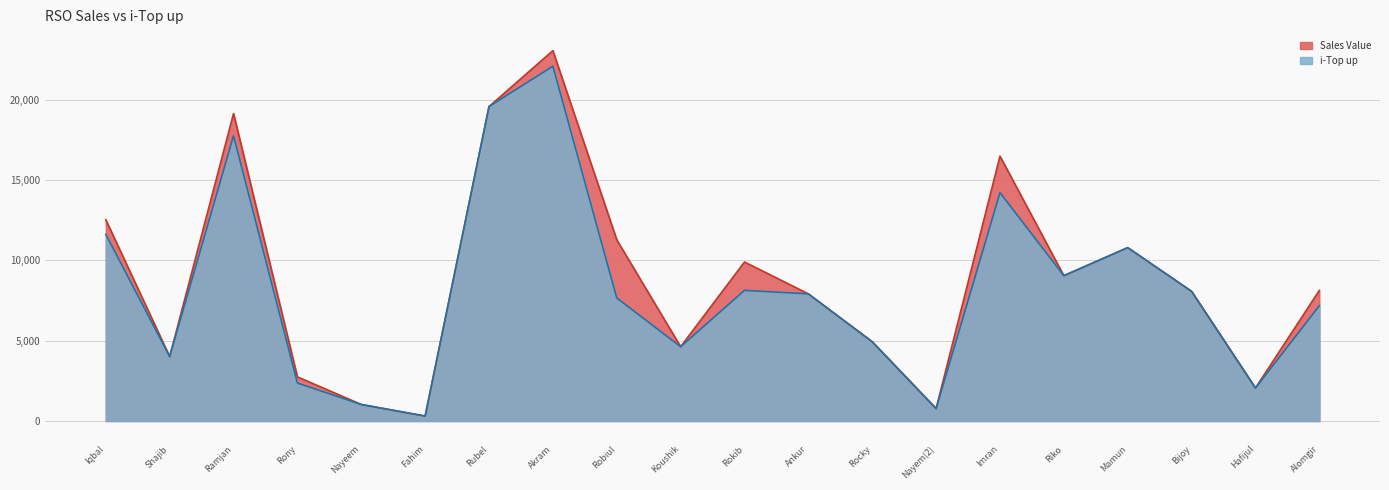

At Ramjan, list the series in order from smallest to largest.

i-Top up, Sales Value